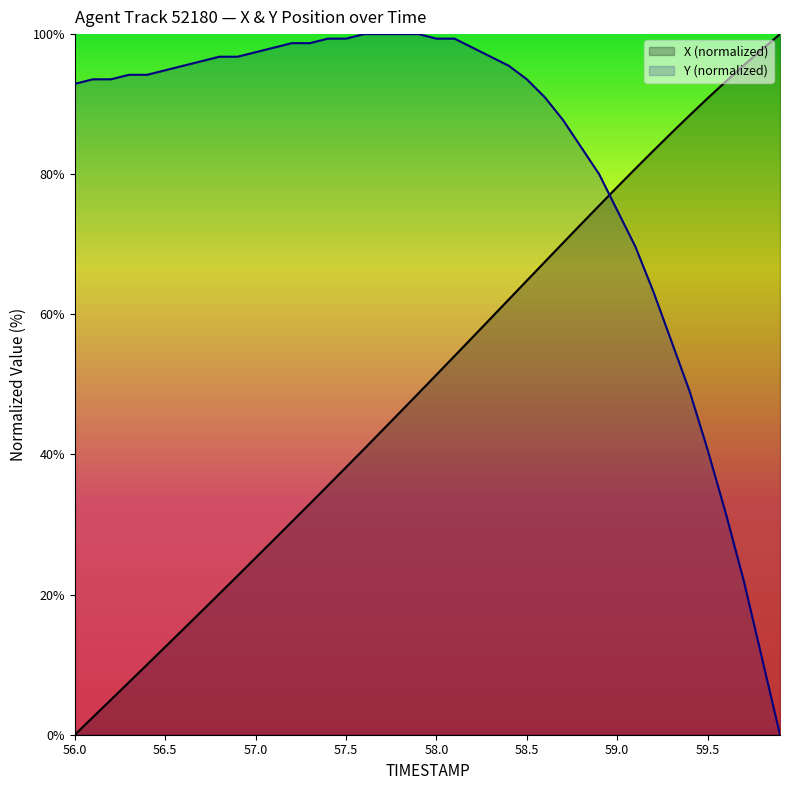

Between 58.0 and 37, which series saw the biggest shift?

X (normalized)